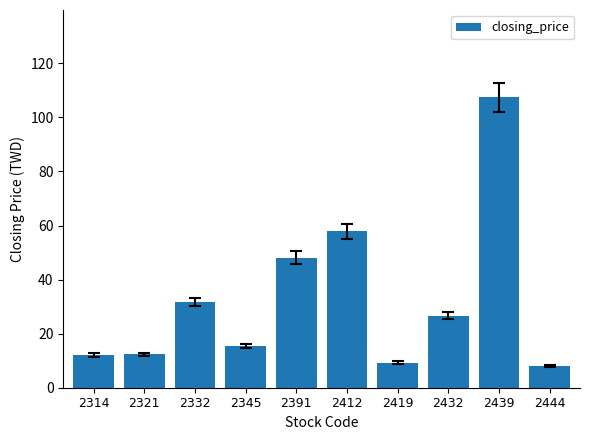

Which category has the highest value across all series?

2439